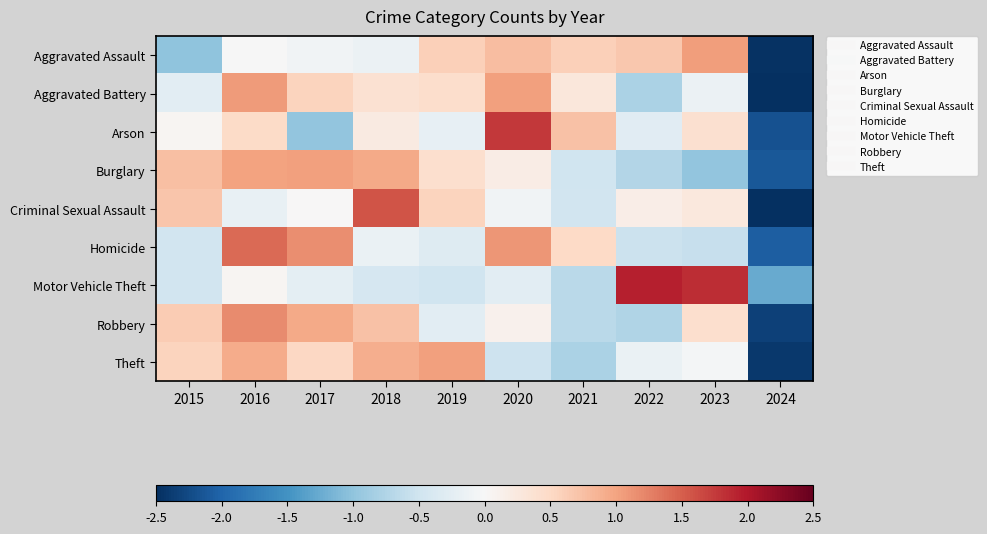

Reading left to right, what are all the values shown in this chart?

Aggravated Assault: 2015=-1.0	2016=-0.0	2017=-0.1	2018=-0.1	2019=0.6	2020=0.8	2021=0.6	2022=0.7	2023=1.1	2024=-2.5
Aggravated Battery: 2015=-0.3	2016=1.1	2017=0.6	2018=0.4	2019=0.4	2020=1.0	2021=0.3	2022=-0.8	2023=-0.2	2024=-2.5
Arson: 2015=0.1	2016=0.5	2017=-1.0	2018=0.2	2019=-0.2	2020=1.8	2021=0.7	2022=-0.3	2023=0.4	2024=-2.2
Burglary: 2015=0.7	2016=1.0	2017=1.0	2018=0.9	2019=0.4	2020=0.2	2021=-0.5	2022=-0.7	2023=-1.0	2024=-2.1
Criminal Sexual Assault: 2015=0.7	2016=-0.2	2017=0.0	2018=1.6	2019=0.6	2020=-0.1	2021=-0.5	2022=0.2	2023=0.3	2024=-2.5
Homicide: 2015=-0.5	2016=1.4	2017=1.2	2018=-0.2	2019=-0.3	2020=1.1	2021=0.5	2022=-0.5	2023=-0.6	2024=-2.1
Motor Vehicle Theft: 2015=-0.5	2016=0.0	2017=-0.2	2018=-0.4	2019=-0.5	2020=-0.3	2021=-0.7	2022=1.9	2023=1.8	2024=-1.3
Robbery: 2015=0.6	2016=1.2	2017=1.0	2018=0.7	2019=-0.3	2020=0.1	2021=-0.7	2022=-0.7	2023=0.4	2024=-2.3
Theft: 2015=0.5	2016=0.9	2017=0.5	2018=0.9	2019=1.0	2020=-0.5	2021=-0.8	2022=-0.2	2023=-0.0	2024=-2.4